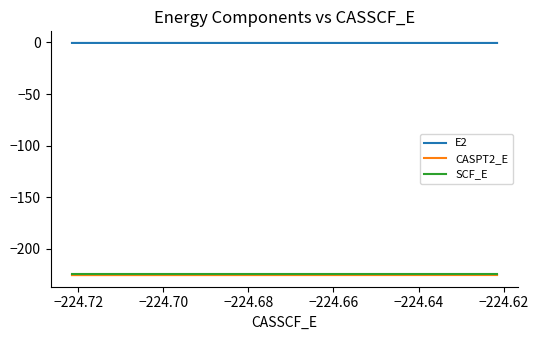

What is the minimum value for CASPT2_E?

-225.3